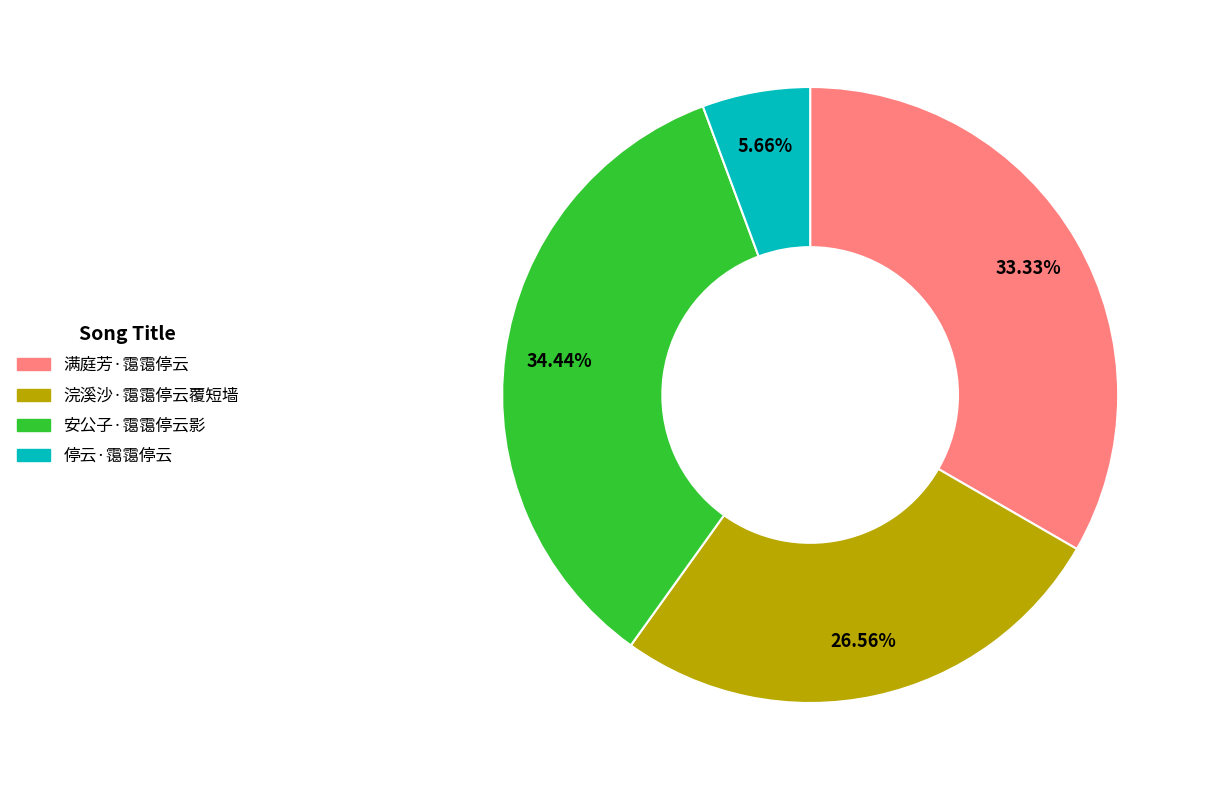

True or false: 安公子·霭霭停云影 accounts for 34% of the total.

True